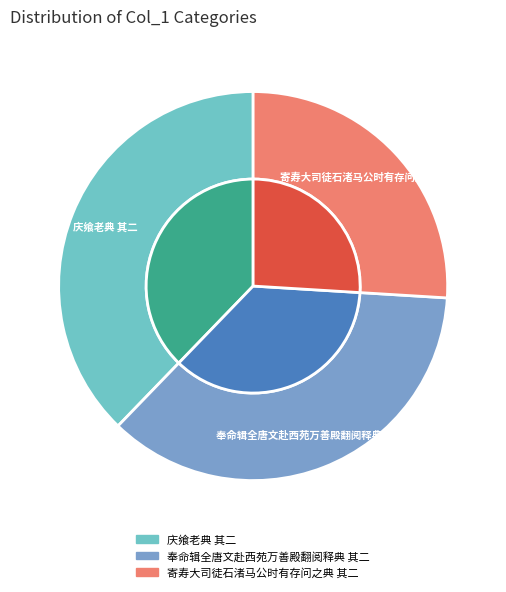

Between 奉命辑全唐文赴西苑万善殿翻阅释典 其二 and 庆飨老典 其二, which is larger?

庆飨老典 其二